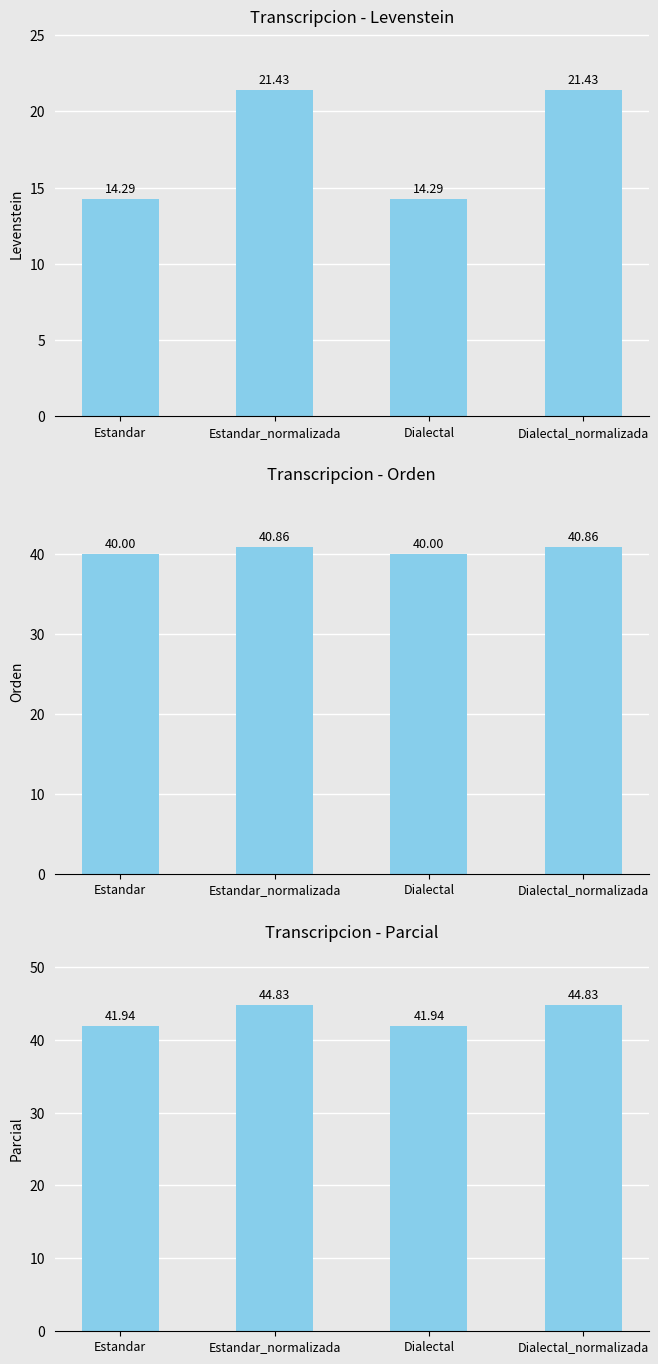

Is the value of Parcial at Dialectal_normalizada greater than the value of Levenstein at Estandar_normalizada?

Yes